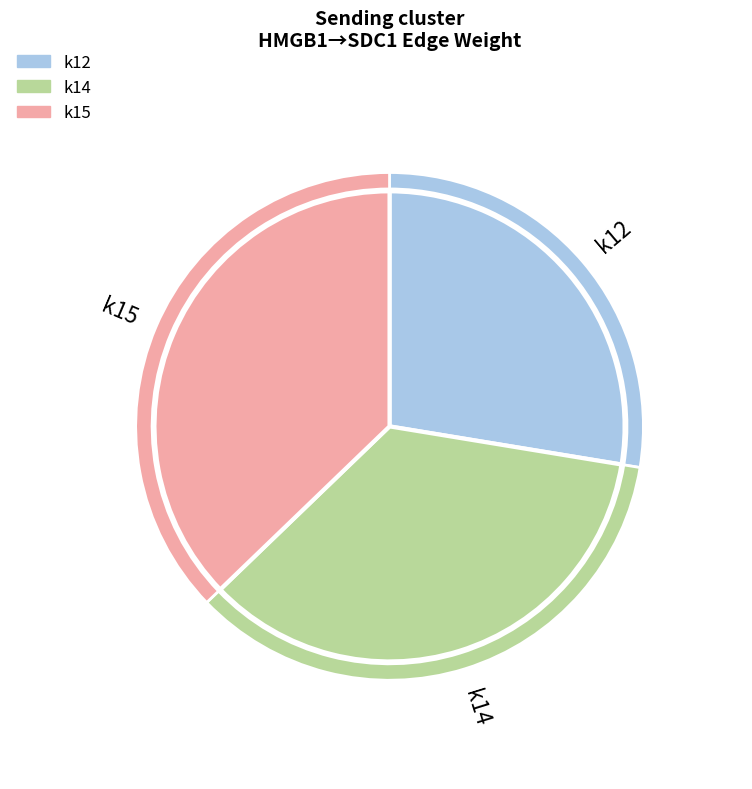

Is there any slice that represents more than half of the pie?

No